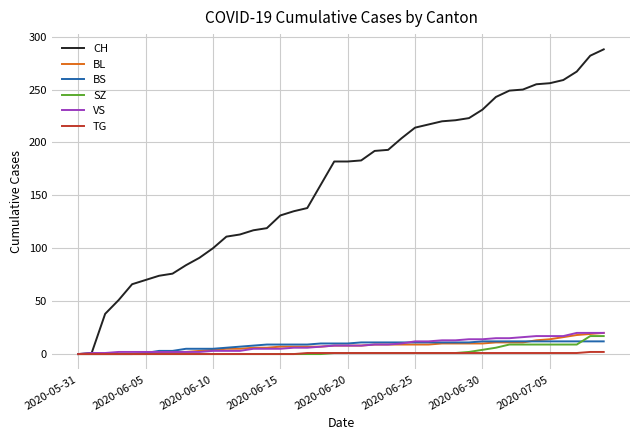

Which series has the widest spread of values?

CH